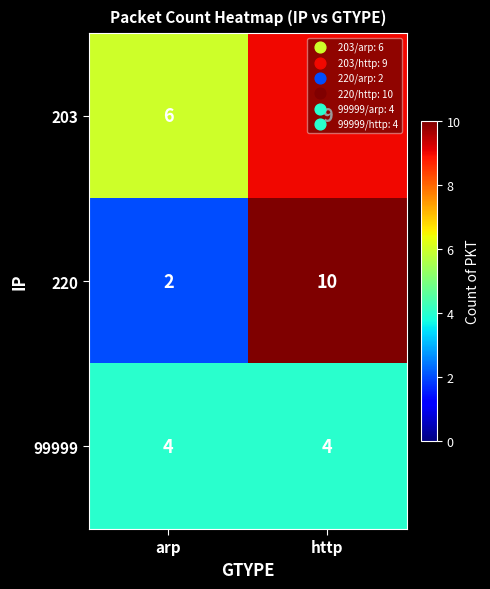

What is the sum of all 99999 values?

8